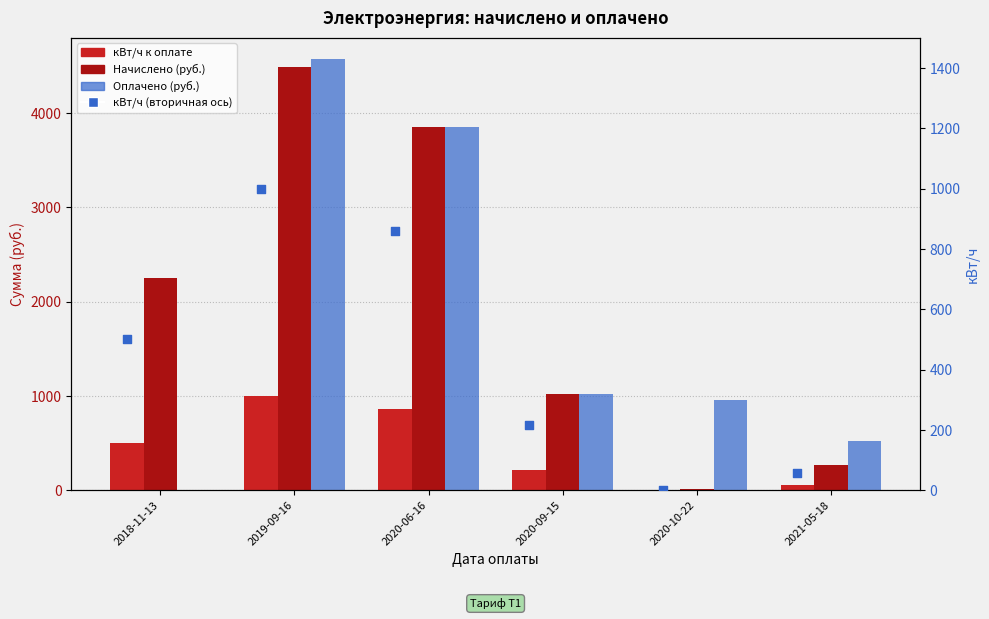

Which series has the largest total across all categories?

Начислено (руб.)